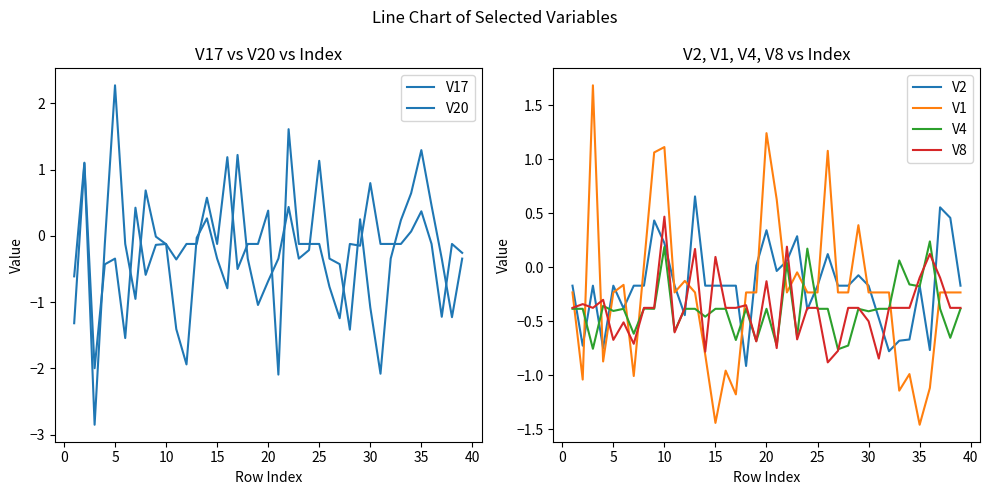

What is the sum of all V4 values?

-14.9